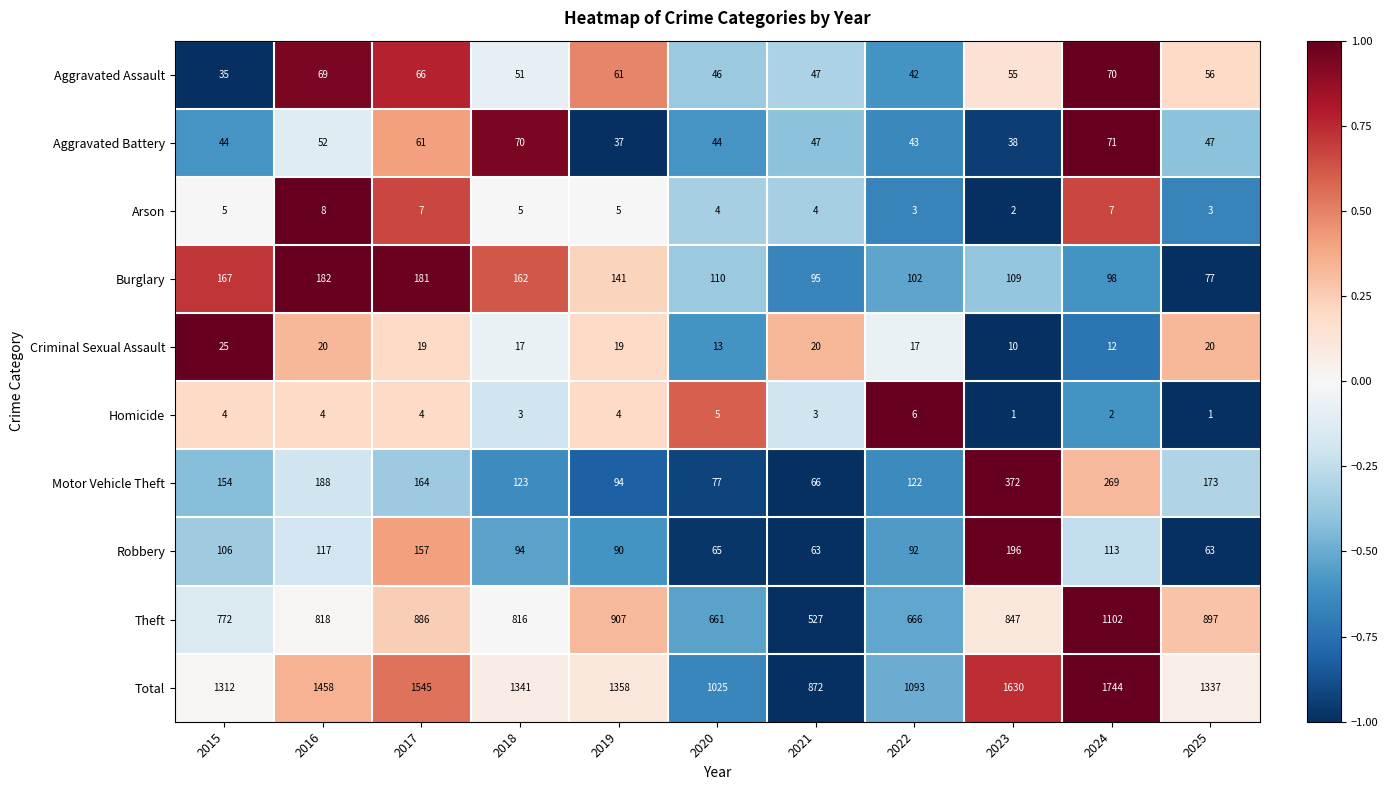

What is the maximum value shown in the chart?

1744